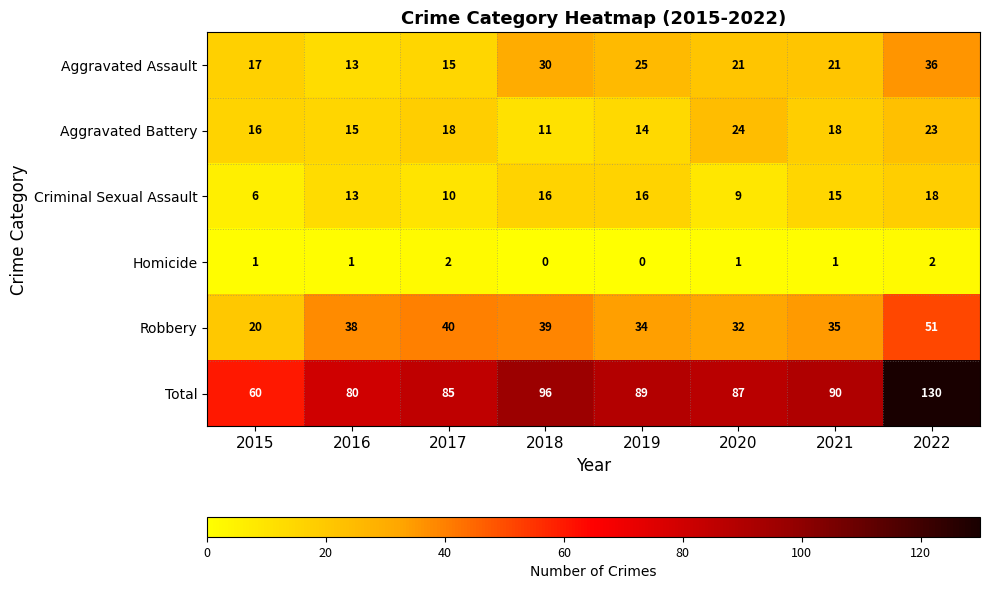

What is the sum of the Total values at 2015 and 2016?

140